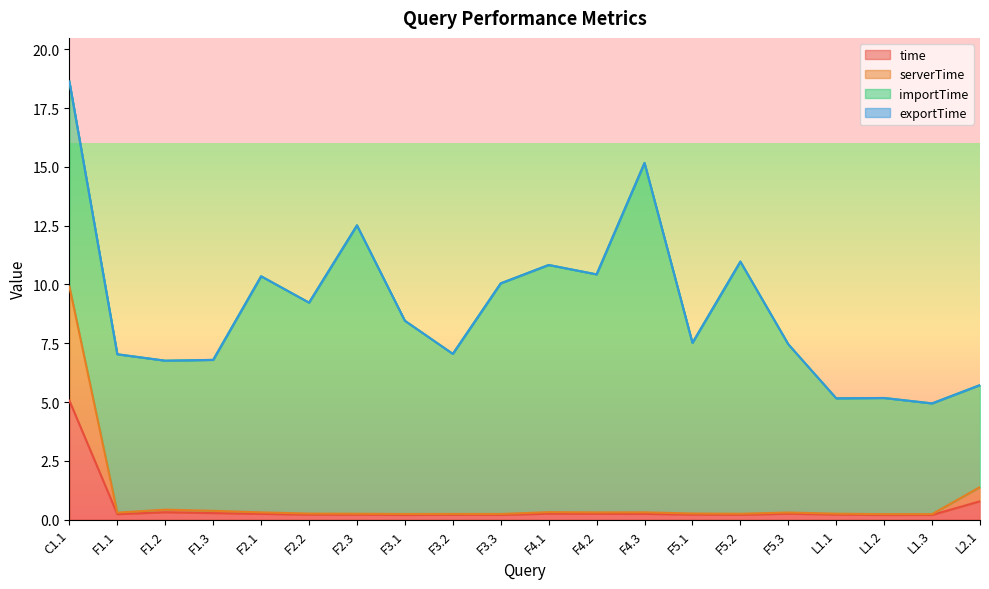

What is the average value of the time series?

0.5